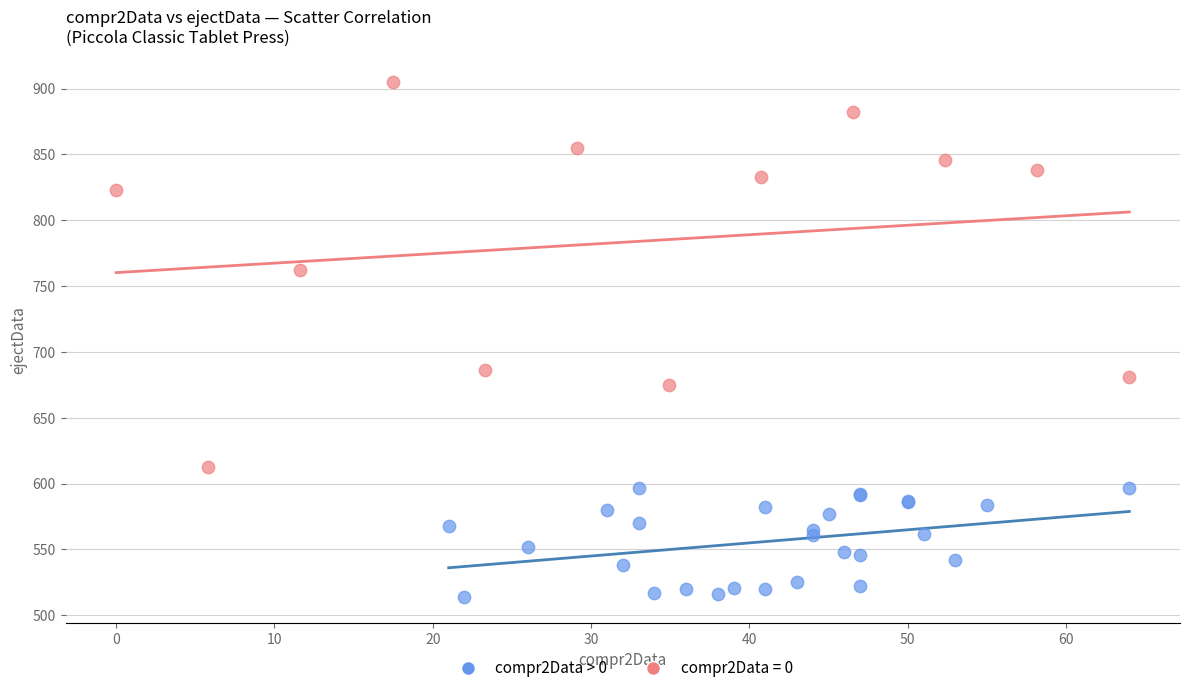

Which series reaches the maximum Y coordinate?

compr2Data = 0